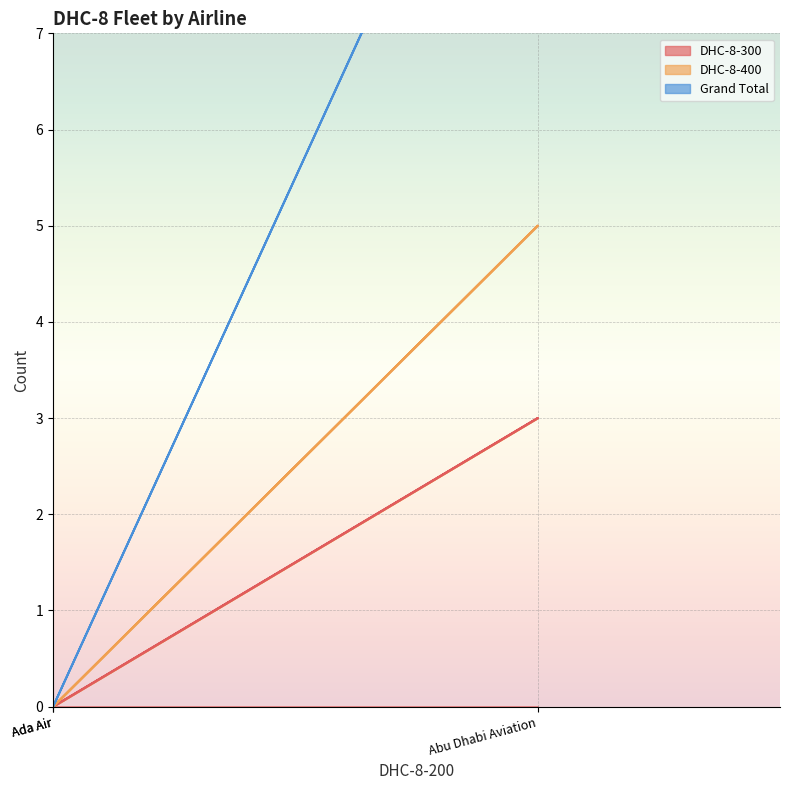

What is the greatest value displayed?

11